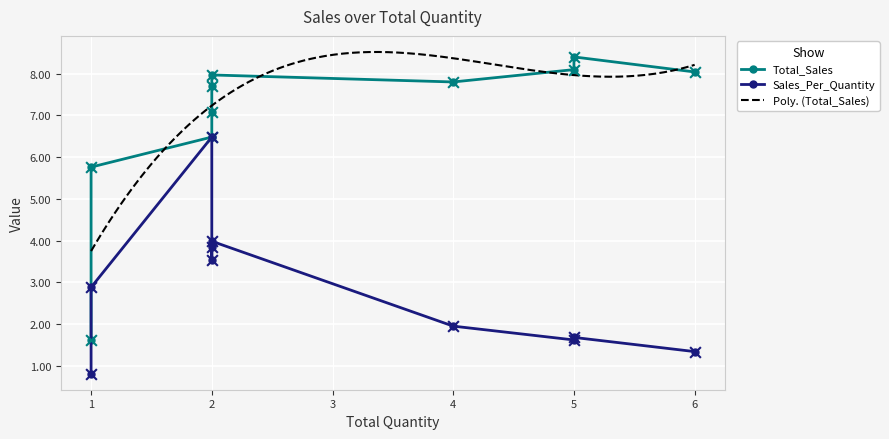

Approximately how many times larger is the value at 2 compared to 2?

1.0